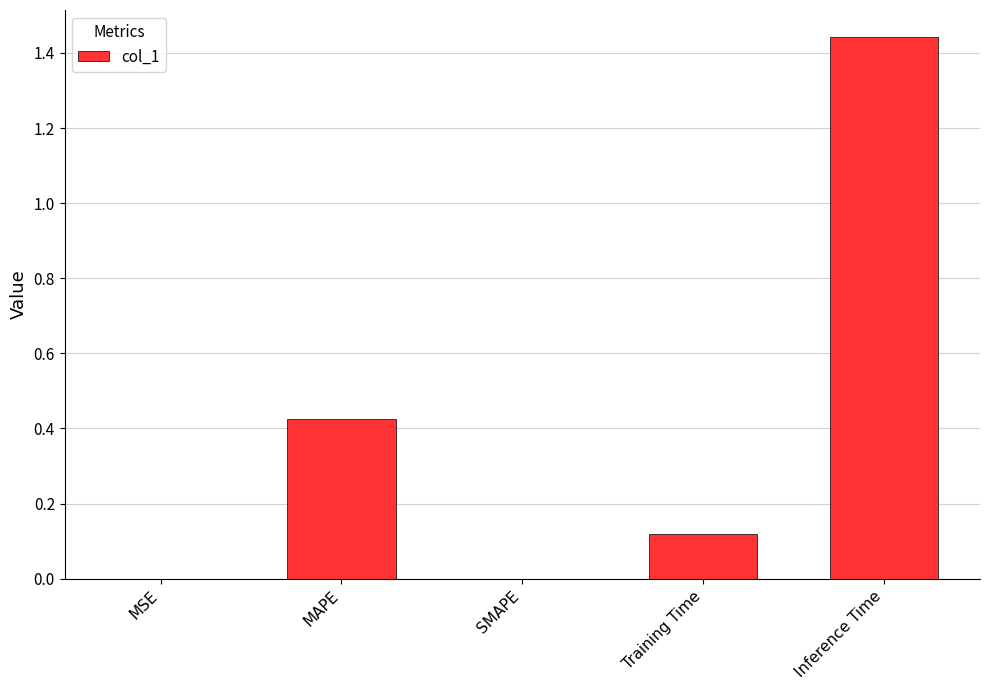

Is it true that the value at MAPE is 0.7?

False